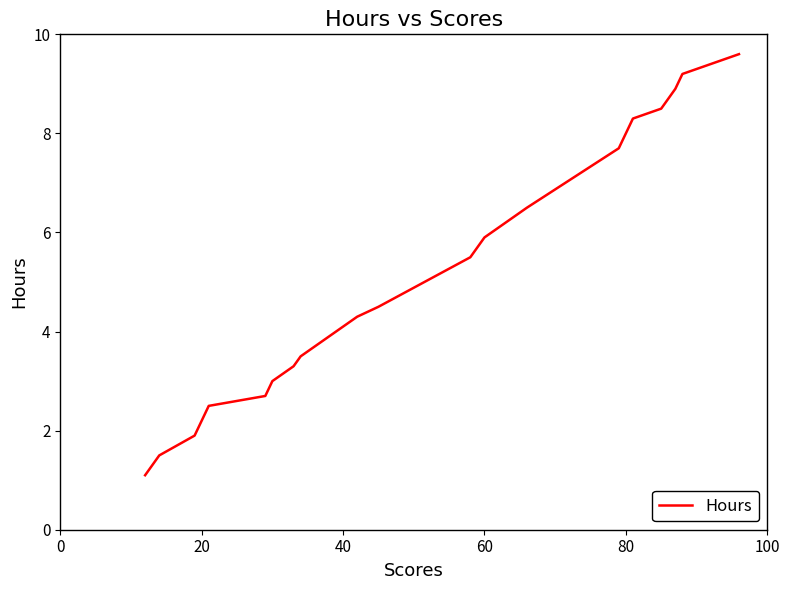

What is the average value?

4.8